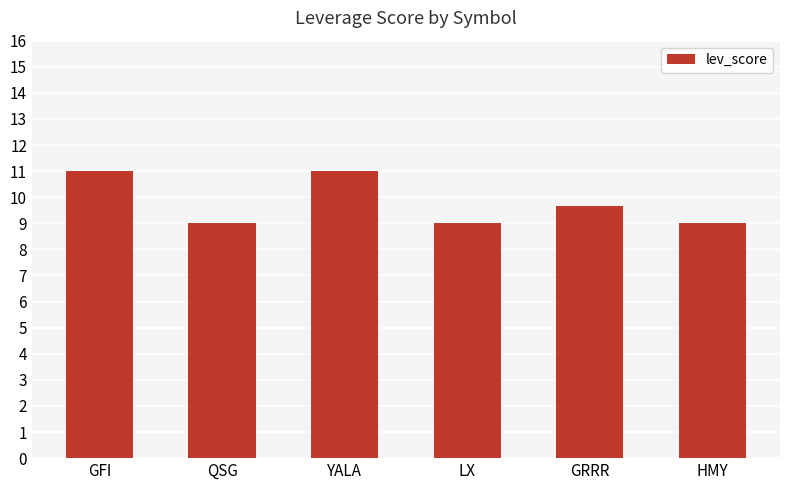

At which label is the value closest to 10?

GRRR